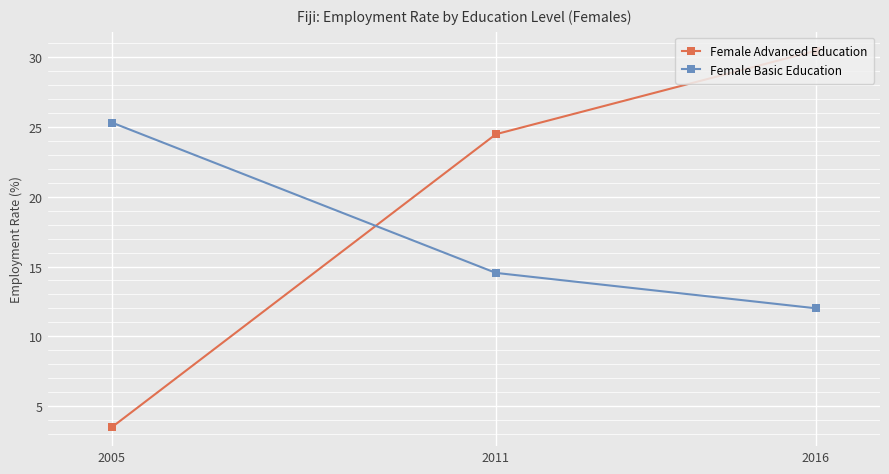

What is the value of the Female Basic Education point at the 2nd from the left?

14.5